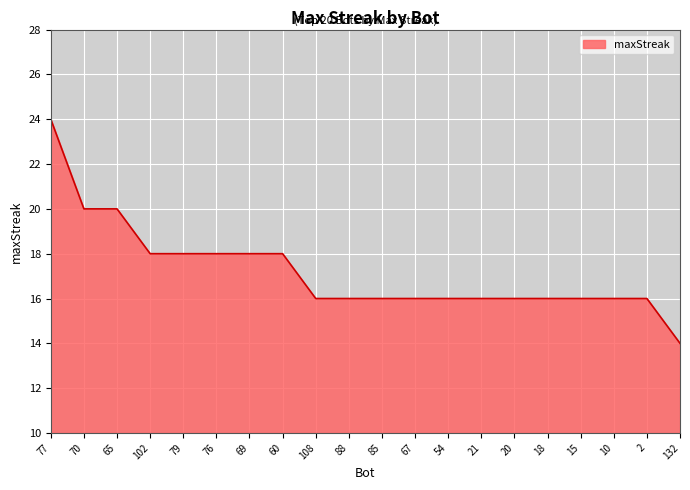

What position from the left is 60?

8